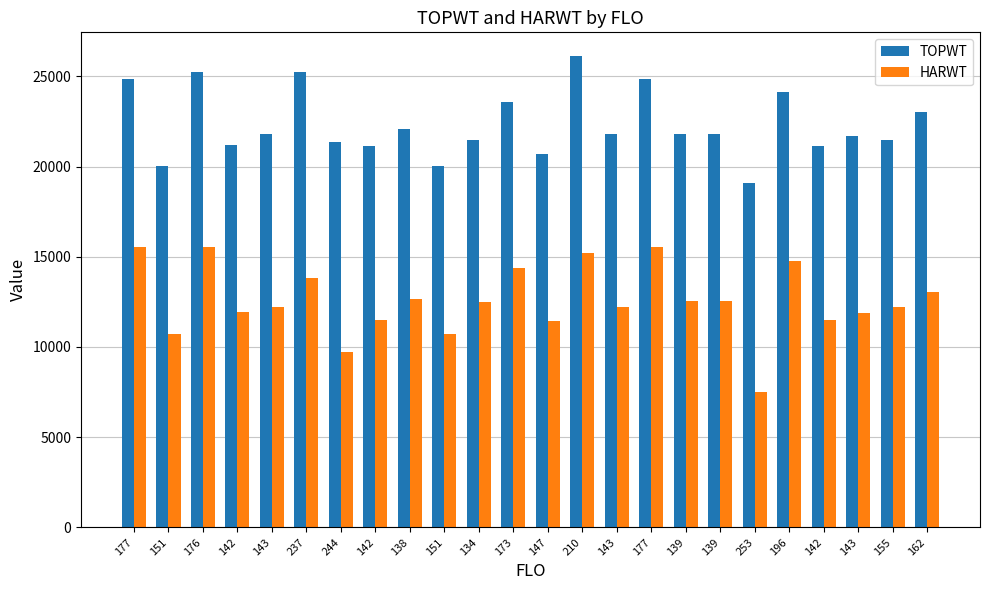

What is the average value of the TOPWT series?

22317